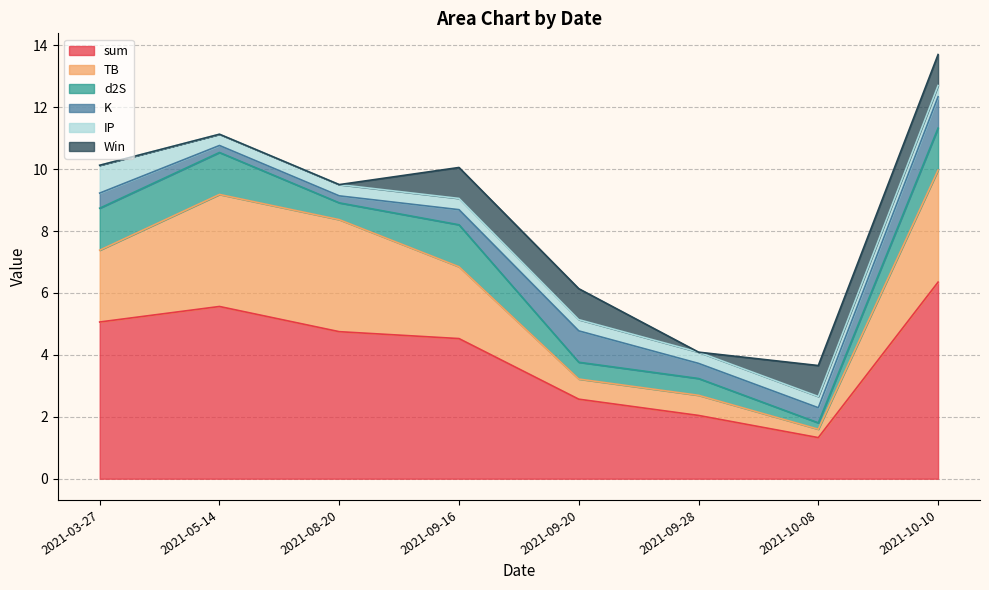

List the labels in order of Win value, smallest first.

2021-03-27, 2021-05-14, 2021-08-20, 2021-09-28, 2021-09-16, 2021-09-20, 2021-10-08, 2021-10-10